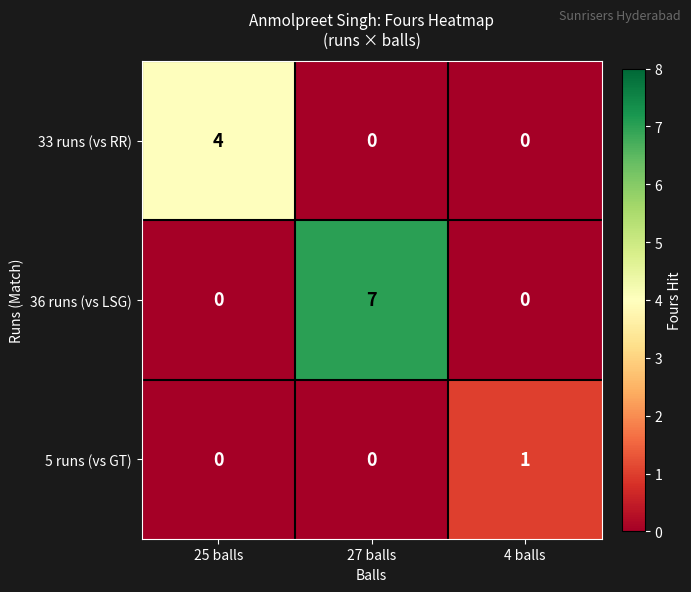

Reading right to left, list all the values displayed in this chart.

33 runs (vs RR): 4 balls=0	27 balls=0	25 balls=4
36 runs (vs LSG): 4 balls=0	27 balls=7	25 balls=0
5 runs (vs GT): 4 balls=1	27 balls=0	25 balls=0